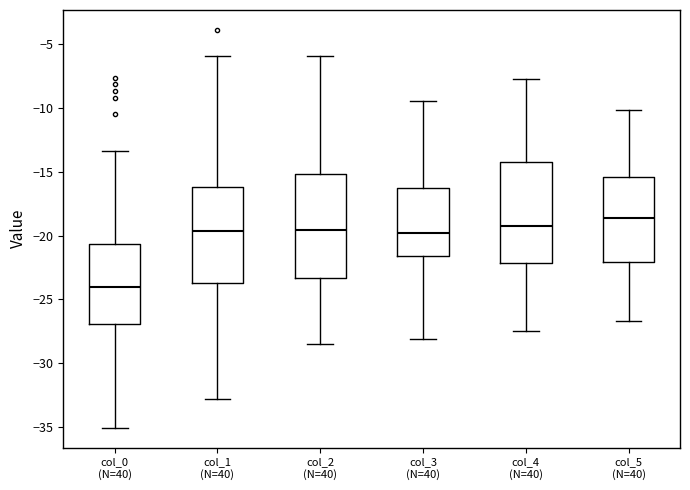

Reading left to right, read every box against the y-axis: the position of its median line, the range the box covers, and the ends of its whiskers. The values are not printed on the chart, so give them approximately, as read against the axis.

col_0 (N=40): median -24.0, box -27.0 to -20.5, whiskers -35.0 to -13.5
col_1 (N=40): median -19.5, box -23.5 to -16.0, whiskers -33.0 to -6.0
col_2 (N=40): median -19.5, box -23.5 to -15.0, whiskers -28.5 to -6.0
col_3 (N=40): median -20.0, box -21.5 to -16.5, whiskers -28.0 to -9.5
col_4 (N=40): median -19.5, box -22.0 to -14.5, whiskers -27.5 to -7.5
col_5 (N=40): median -18.5, box -22.0 to -15.5, whiskers -26.5 to -10.0